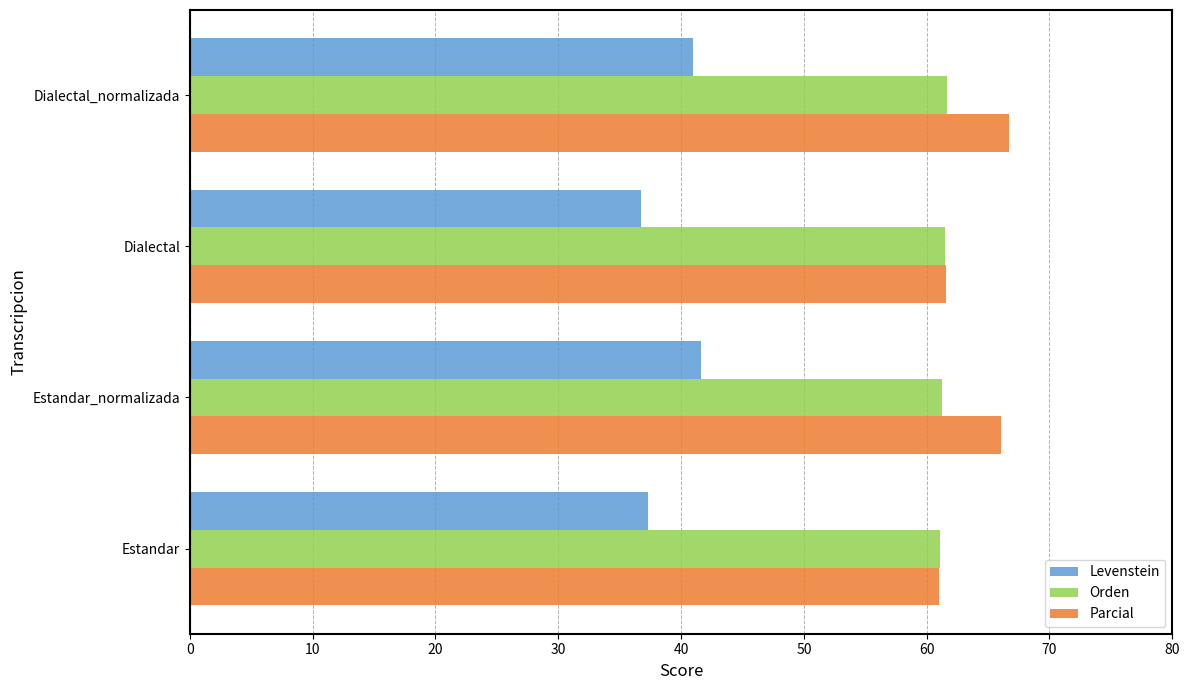

Is it true that Parcial equals 90.1 at Dialectal_normalizada?

False